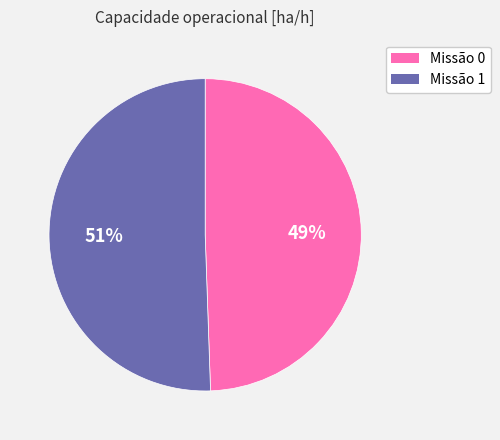

What is the ratio of the value at Missão 1 to the value at Missão 0?

1.0